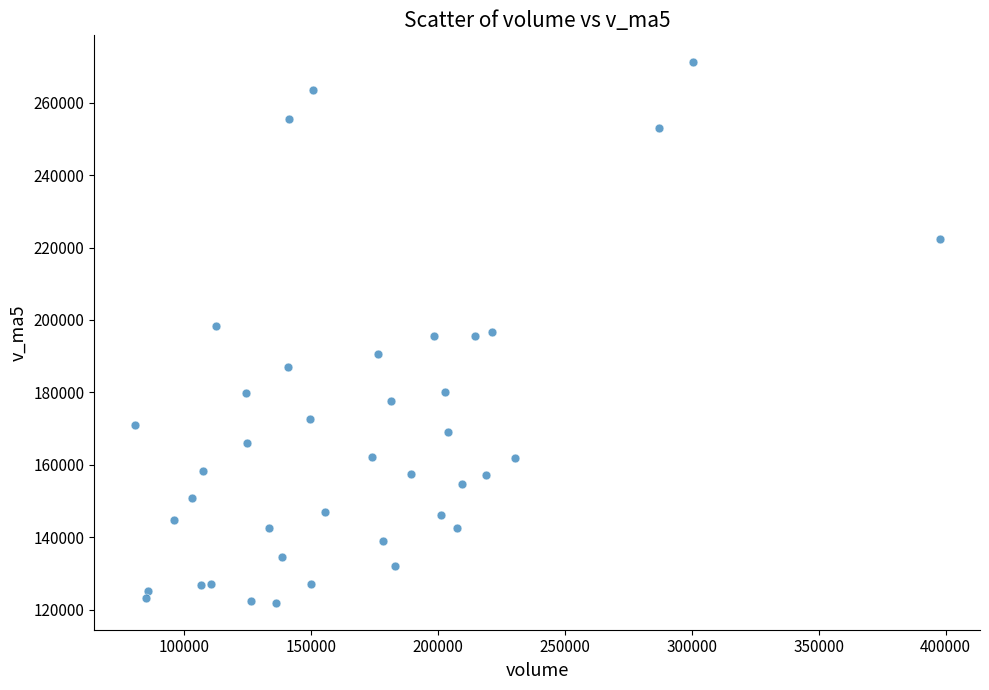

What is the range of X values (max minus min)?

317225.7